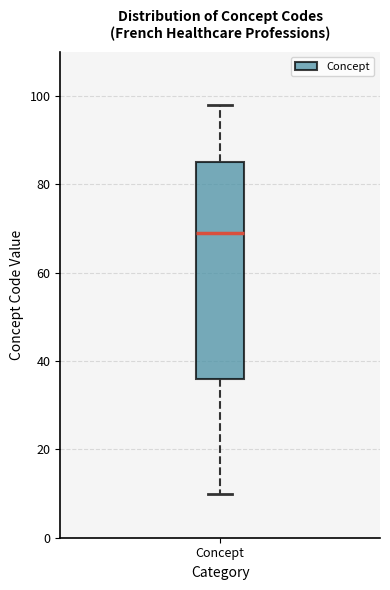

Read this box plot against the y-axis: the position of the median line, the range covered by the box, and the ends of both whiskers. The values are not printed on the chart, so give them approximately, as read against the axis.

median 70, box 36 to 86, whiskers 10 to 98